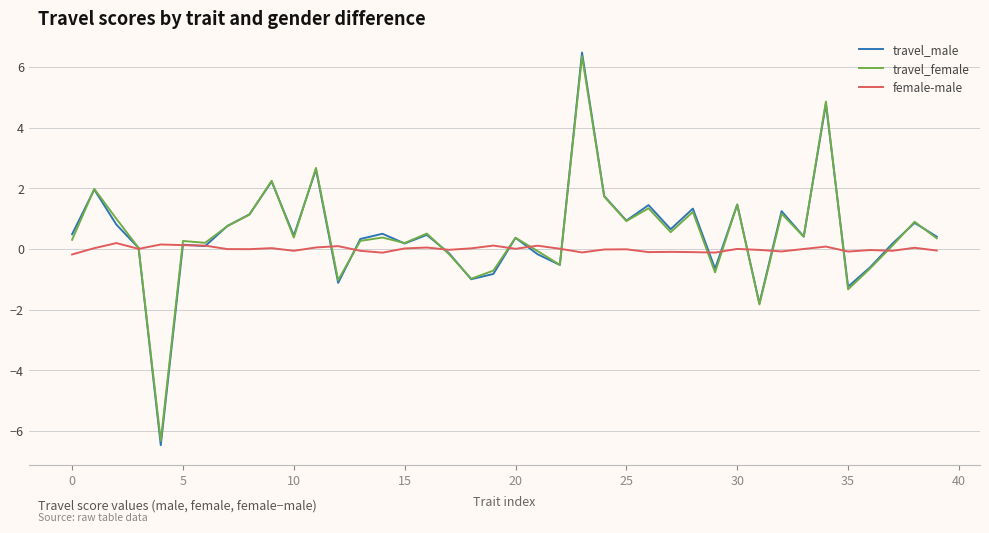

True or false: female-male and travel_female cross at least once.

True